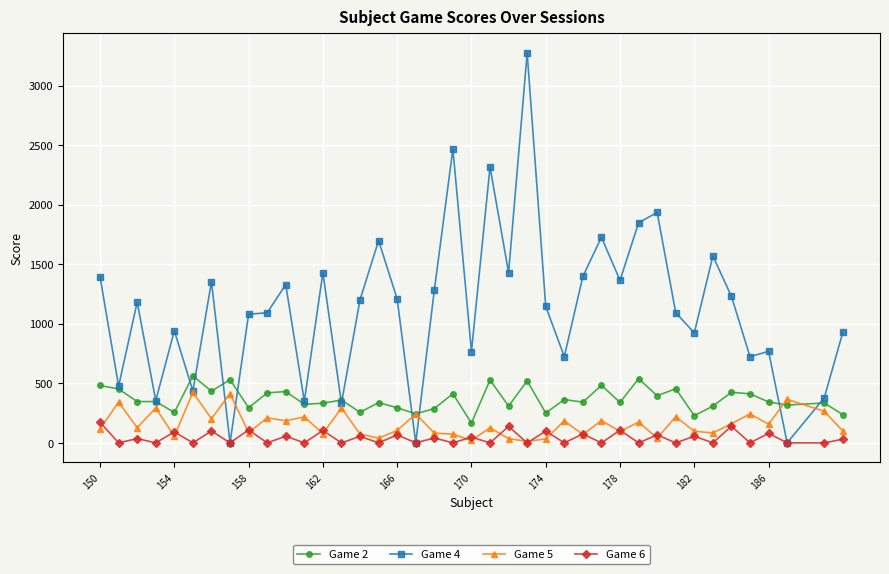

Does the chart display data point markers on the line(s)?

Yes